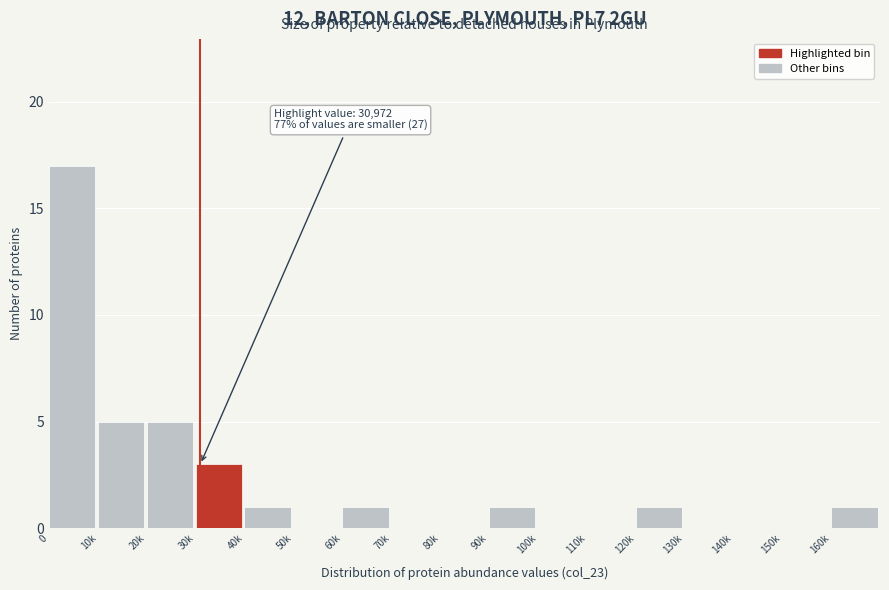

Reading right to left, list all the values displayed in this chart.

160k=1	150k=0	140k=0	130k=0	120k=1	110k=0	100k=0	90k=1	80k=0	70k=0	60k=1	50k=0	40k=1	30k=3	20k=5	10k=5	0=17